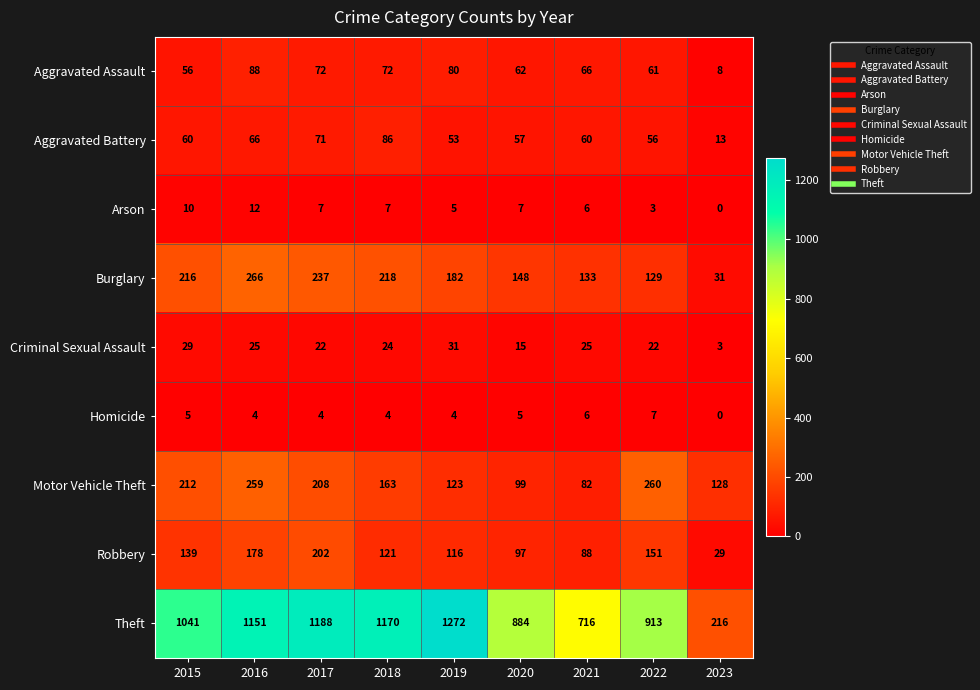

Count the number of categories in the chart.

9